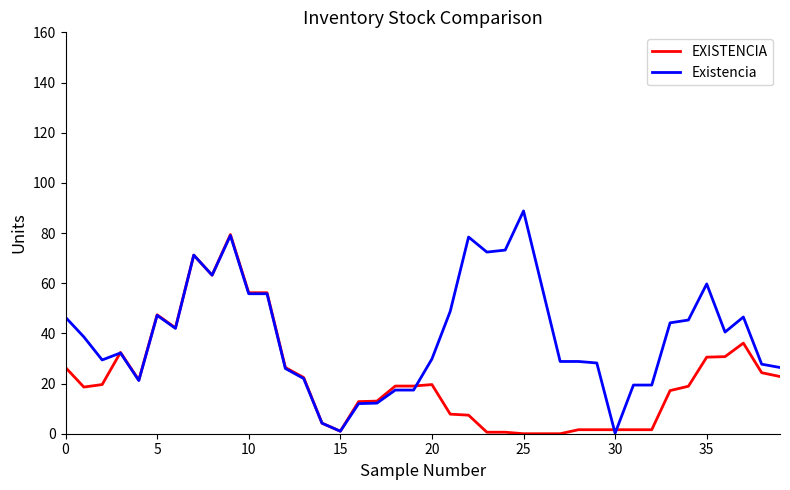

After their last crossing, which series has the higher values: Existencia or EXISTENCIA?

Existencia